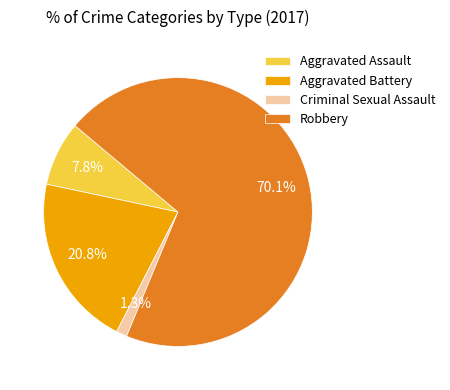

What percentage do Aggravated Battery and Robbery together represent?

90.9%